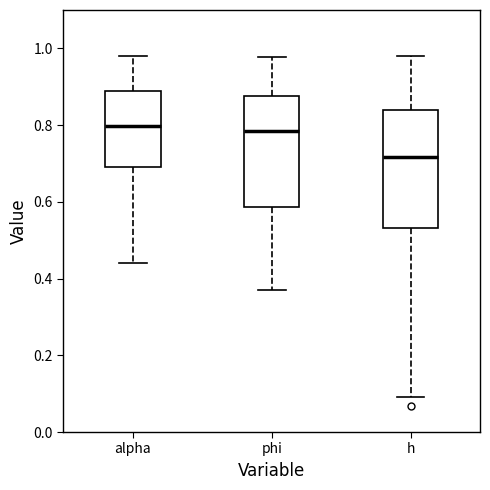

Which box has the lowest median line?

h